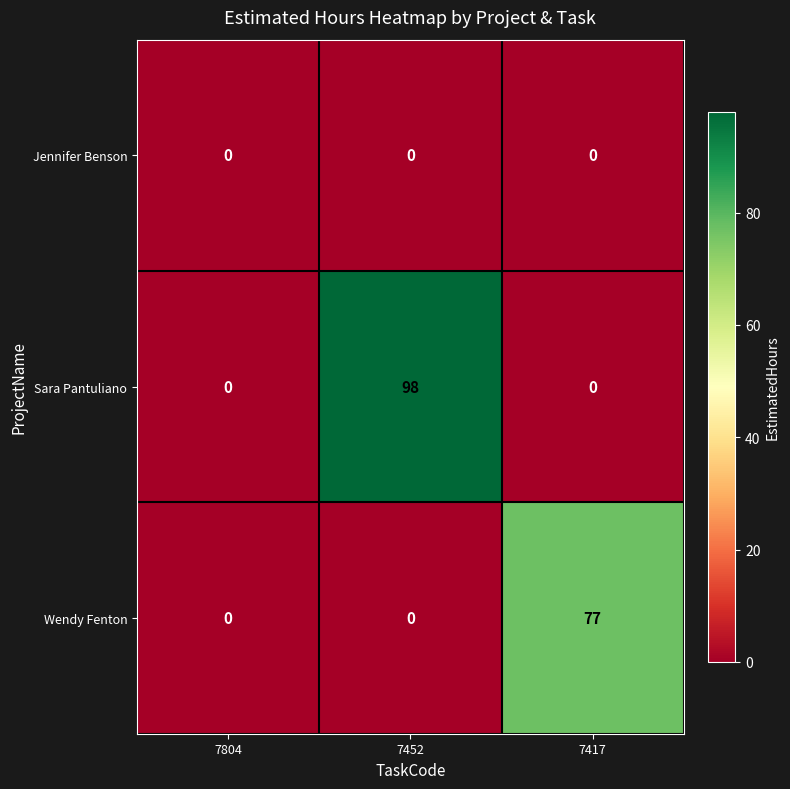

Rank the series by their maximum value, from highest to lowest.

Sara Pantuliano, Wendy Fenton, Jennifer Benson